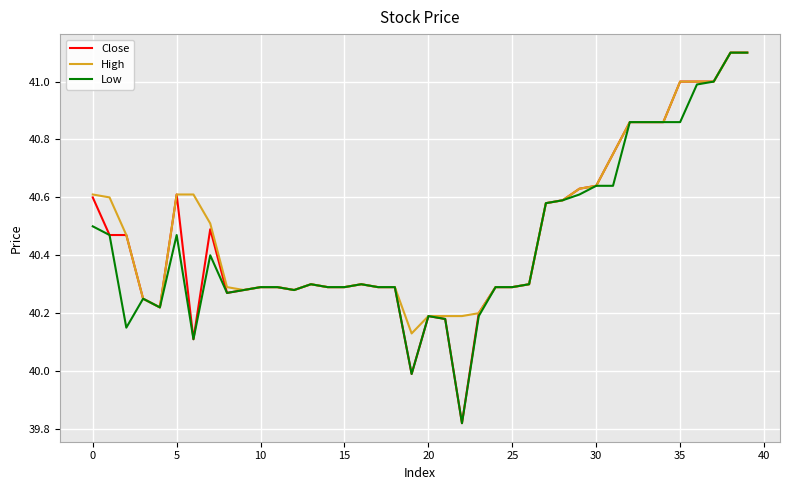

Which series has the largest total across all categories?

High